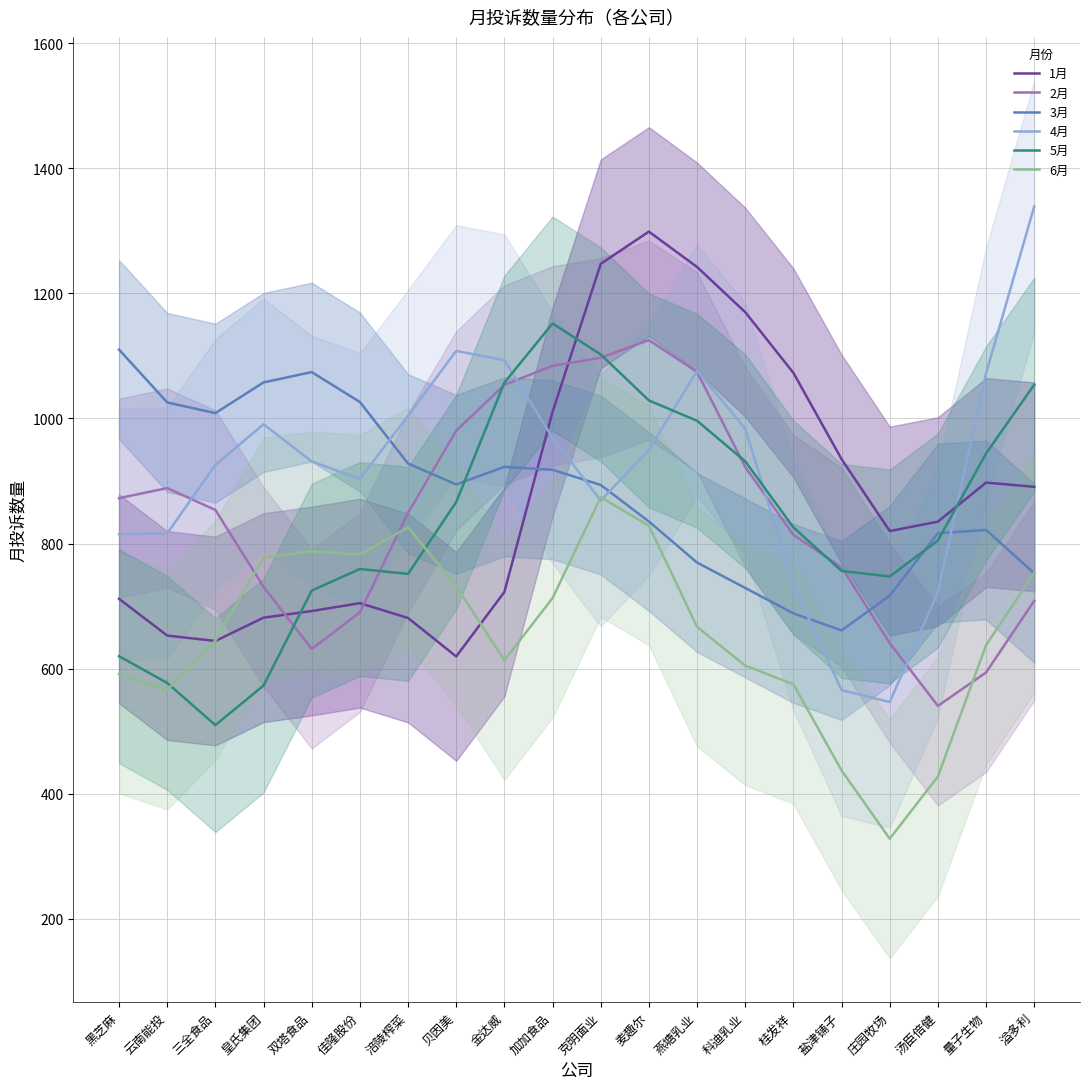

Where is the first local minimum for 6月?

云南能投